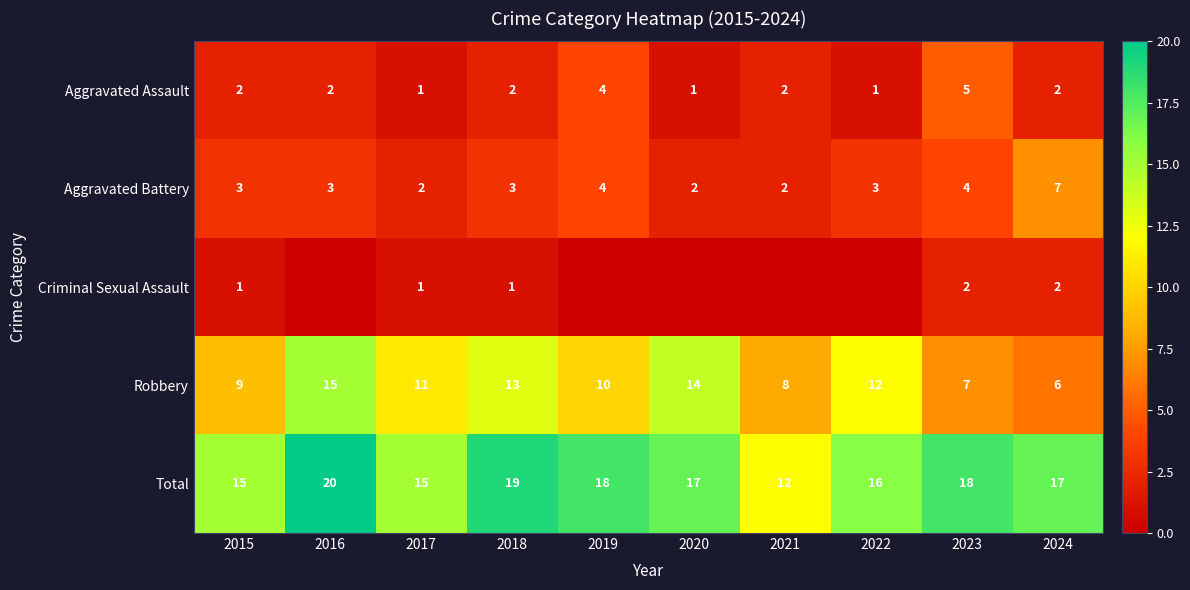

Count the Aggravated Battery values in the range 2 to 4.

9